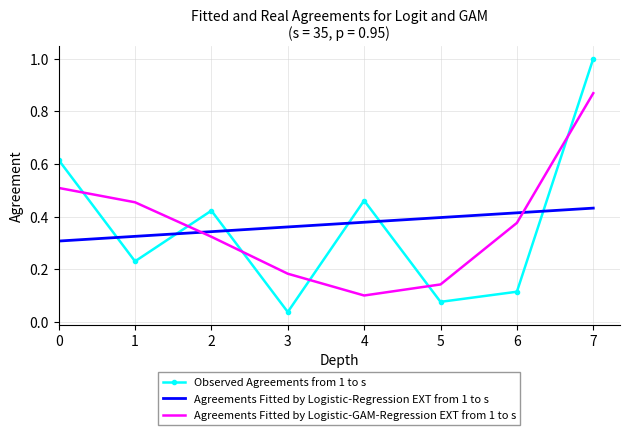

True or false: Agreements Fitted by Logistic-Regression EXT from 1 to s has a value of 0.7 at 5.

False